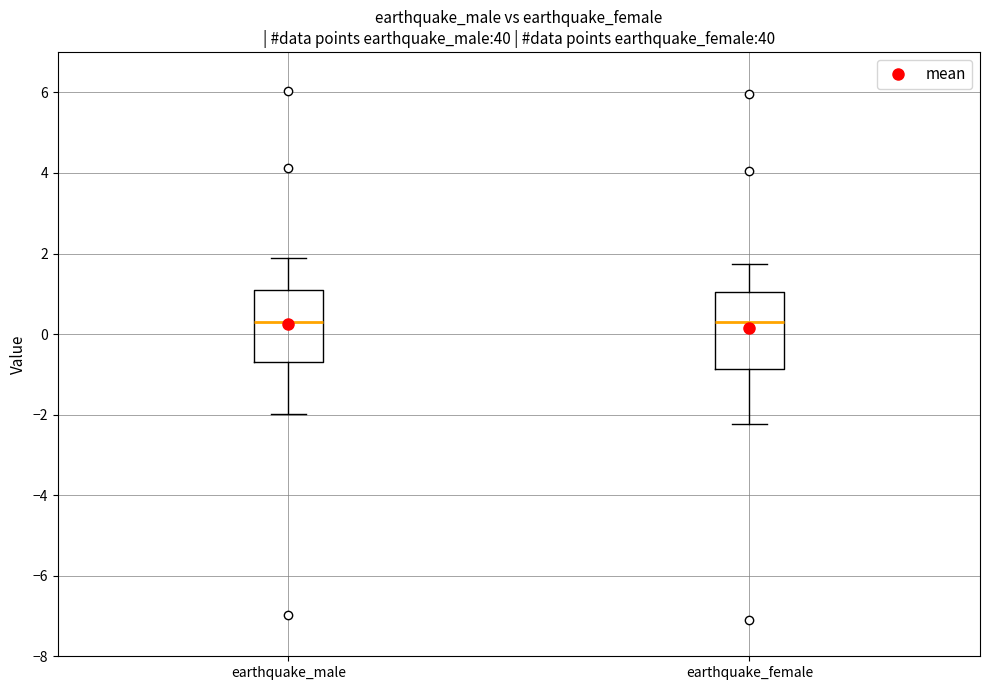

Reading left to right, transcribe this box plot: for each box, give where its median line is, the range the box spans, and where its two whiskers end, as read against the y-axis. The values are not printed on the chart, so give them approximately, as read against the axis.

earthquake_male: median 0.2, box -0.6 to 1.0, whiskers -2.0 to 1.8
earthquake_female: median 0.4, box -0.8 to 1.0, whiskers -2.2 to 1.8